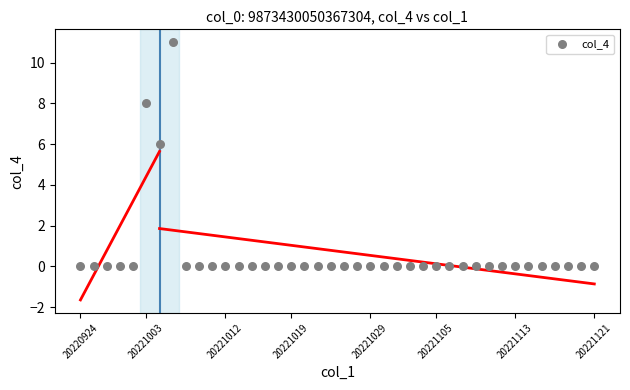

What is the range of Y values (max minus min)?

11